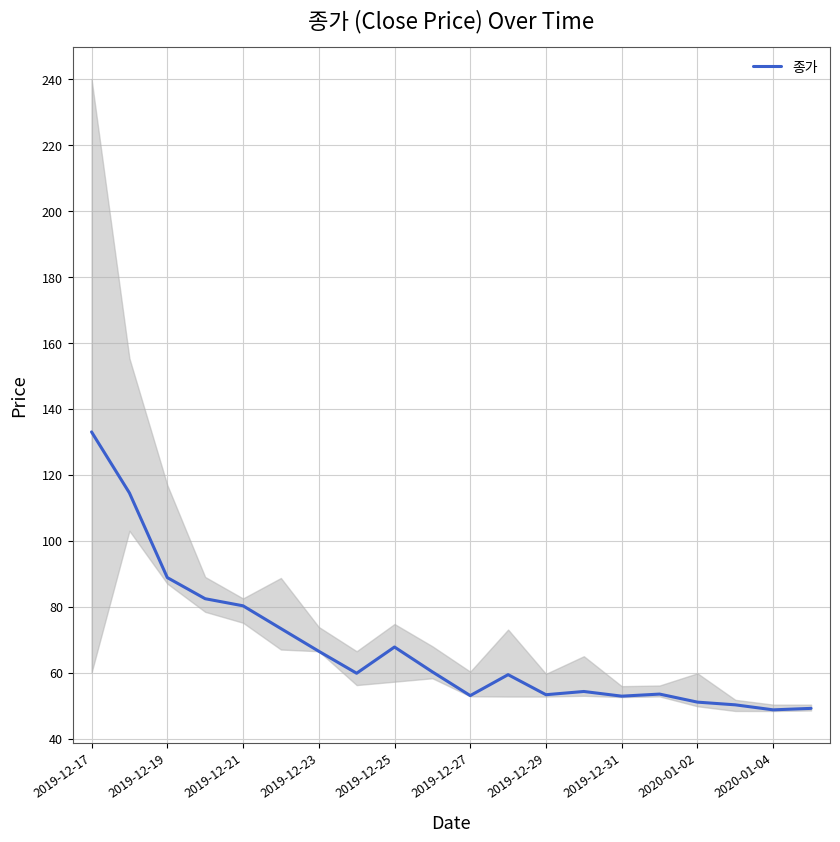

At which category does the chart reach its peak across all series?

2019-12-17